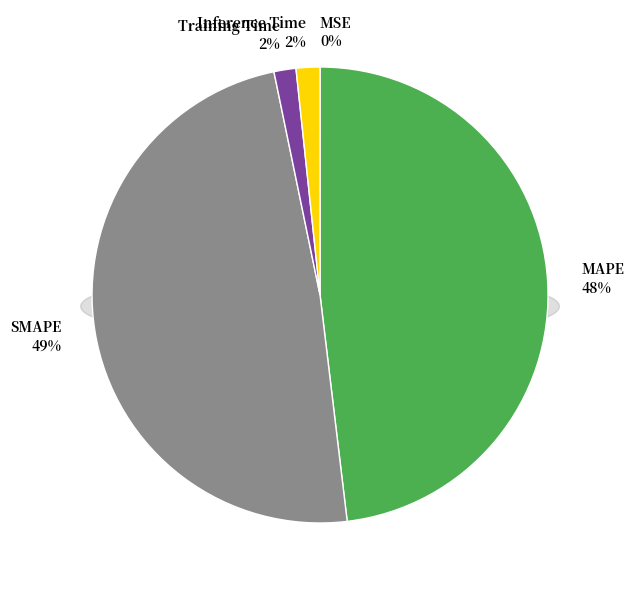

What is the smallest slice in the pie chart?

MSE